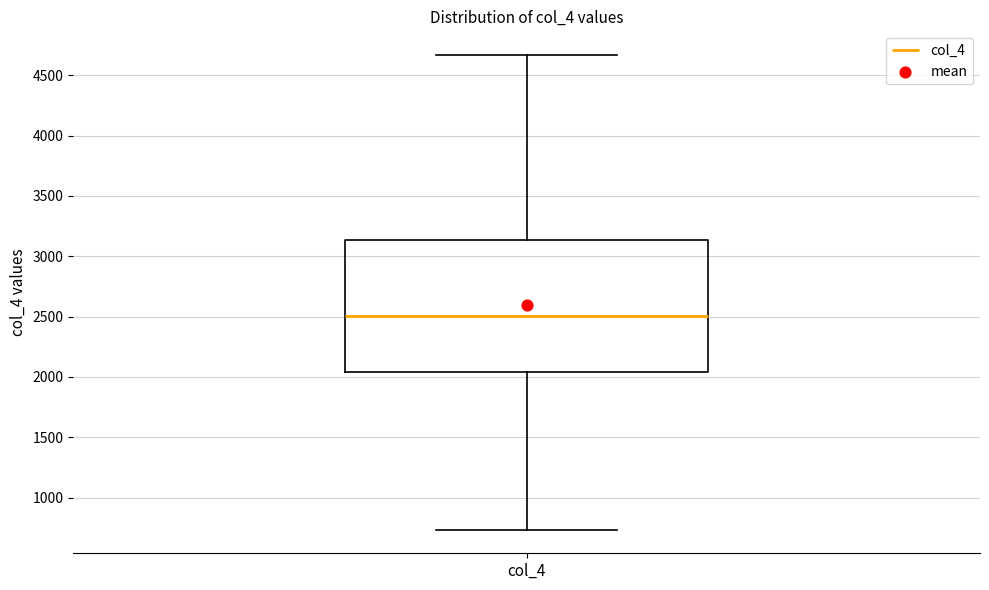

Transcribe this box plot: give where the median line is, the range the box spans, and where the two whiskers end, as read against the y-axis. The values are not printed on the chart, so give them approximately, as read against the axis.

median 2500, box 2050 to 3150, whiskers 750 to 4650